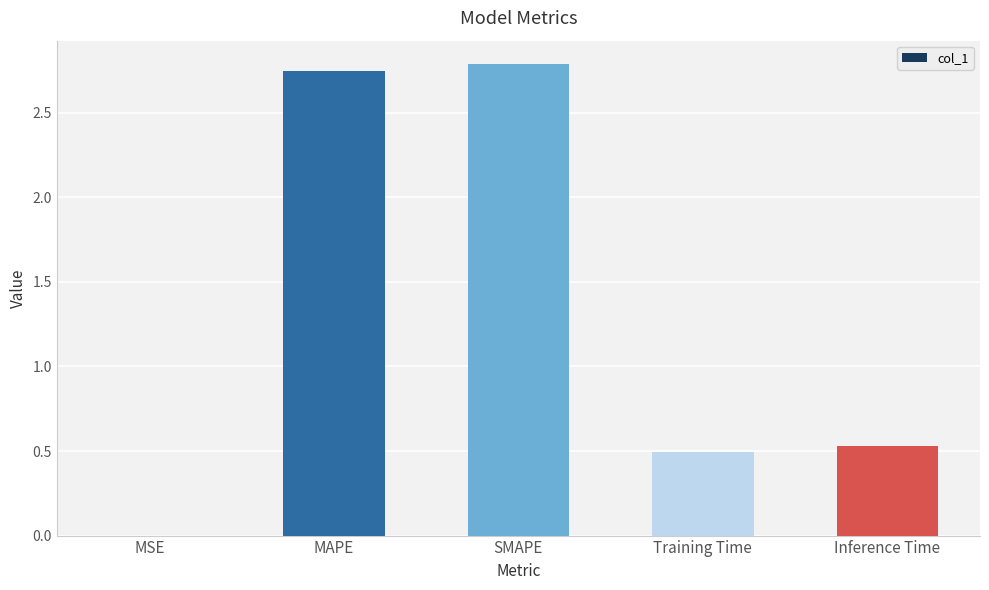

What is the maximum value shown in the chart?

2.8